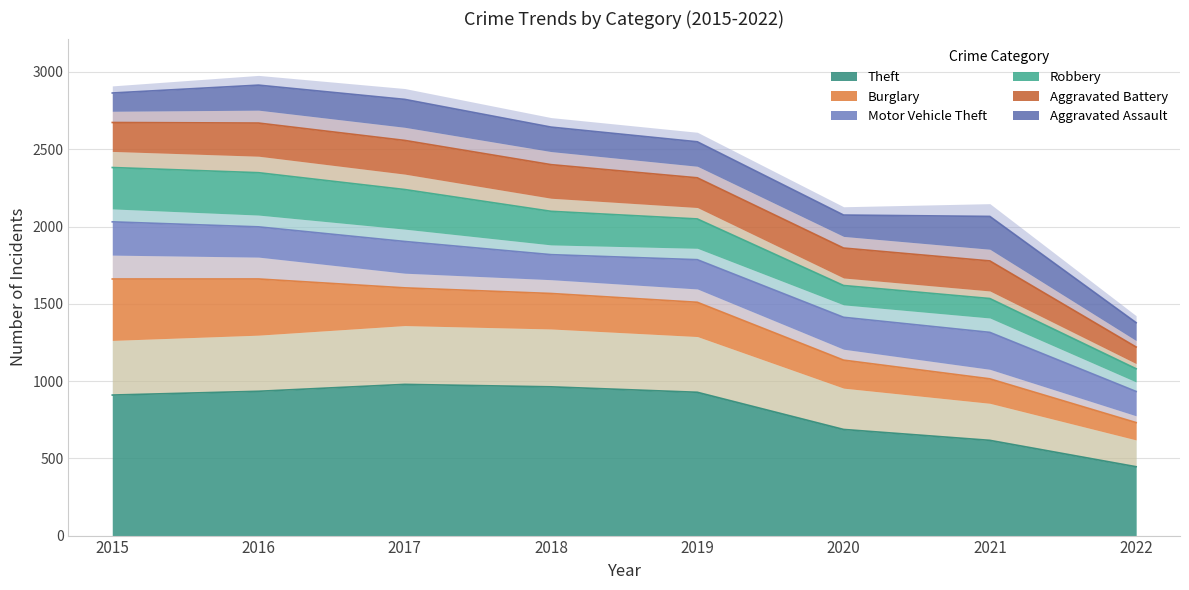

The Burglary series shows 194 at 2018. True or false?

False